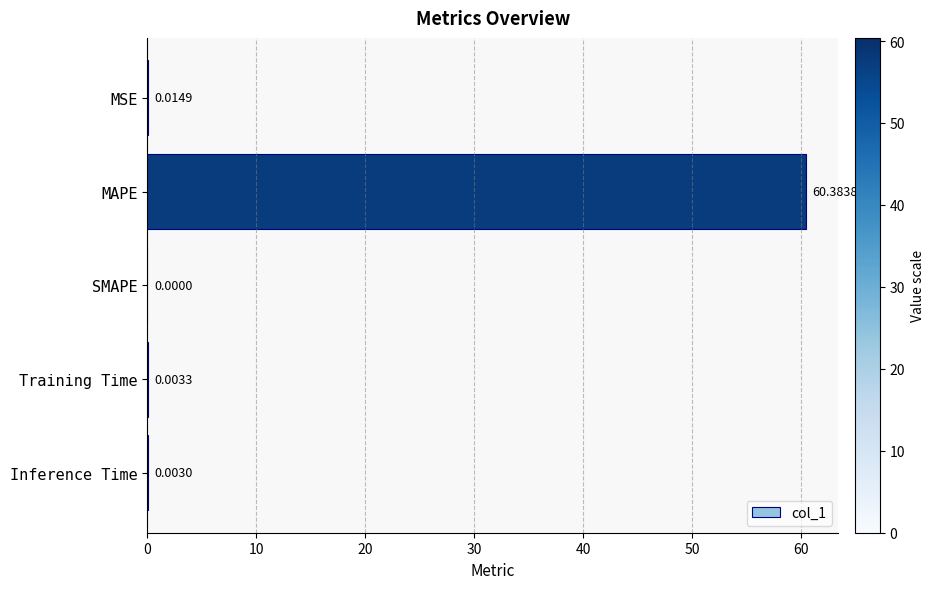

What is the change in value from MAPE to Training Time?

-60.4